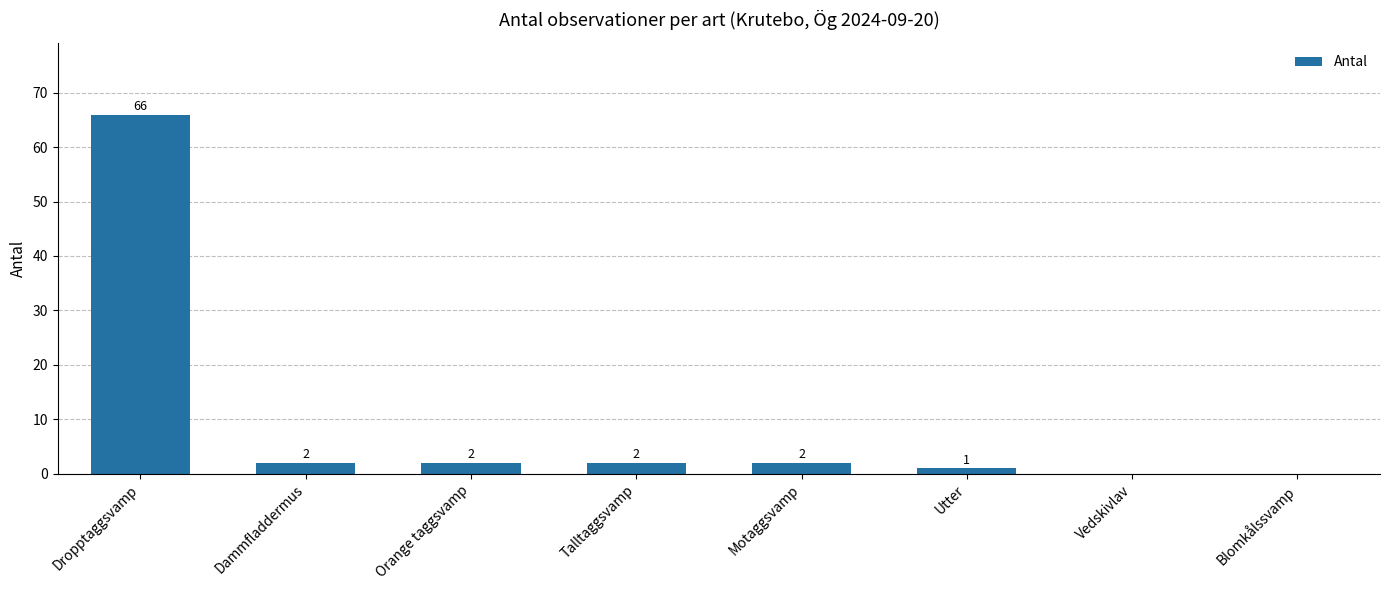

What is the change in value from Motaggsvamp to Vedskivlav?

-2